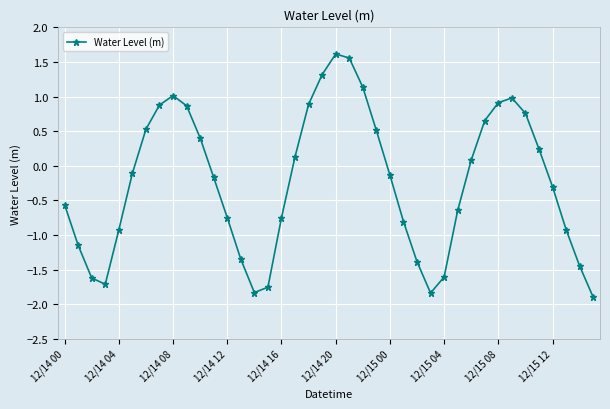

How many interior local valleys (lower than both neighbors) does the data have?

3